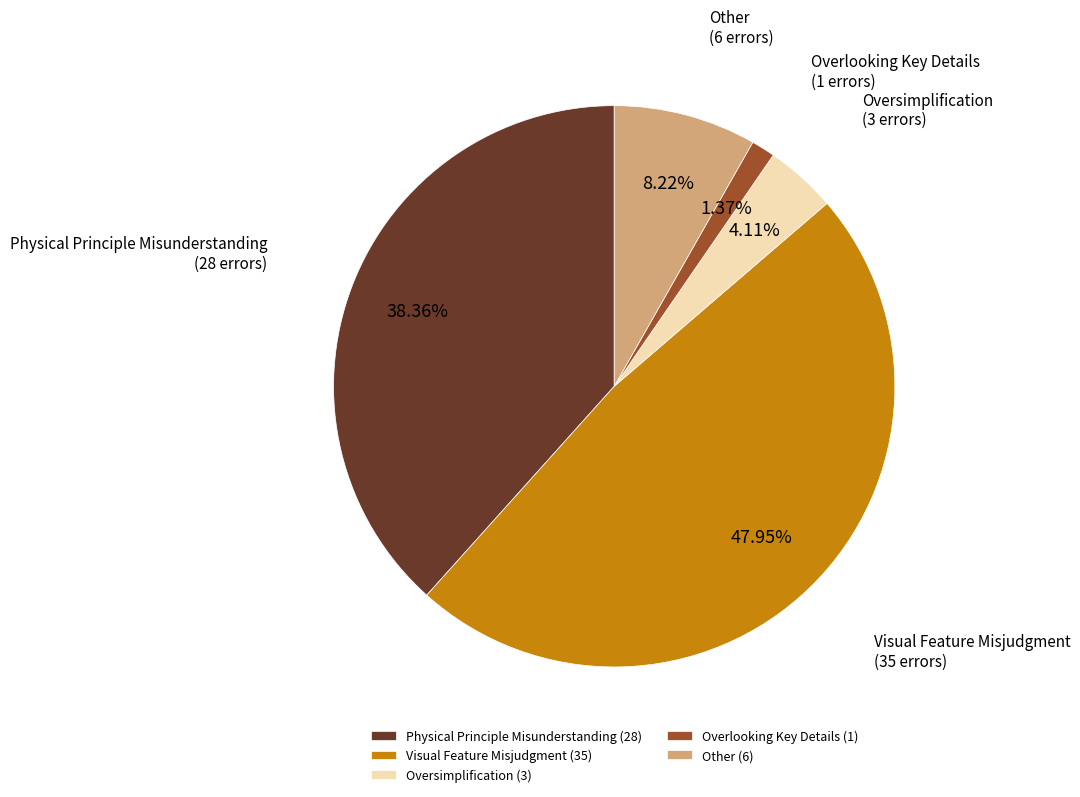

Is there any slice that represents more than half of the pie?

No